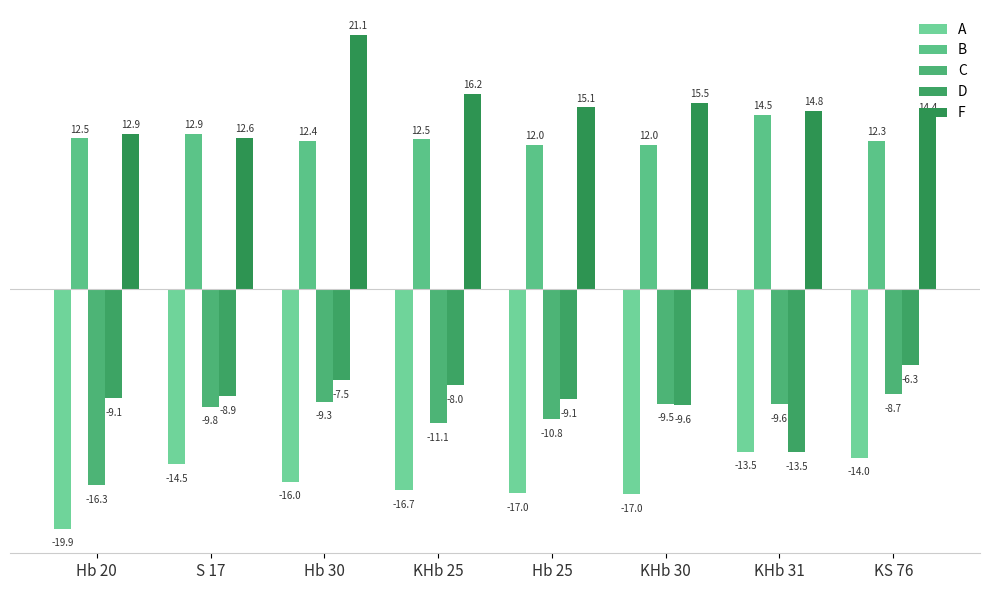

What is the difference between the maximum and minimum values in the A series?

6.4